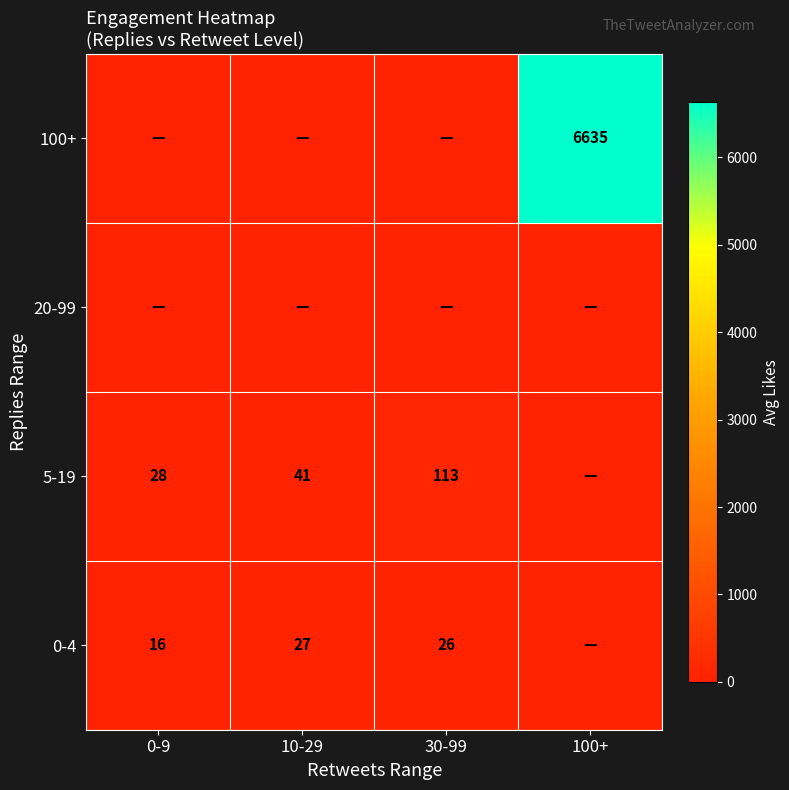

The value of 5-19 at 30-99 is 113. True or false?

True